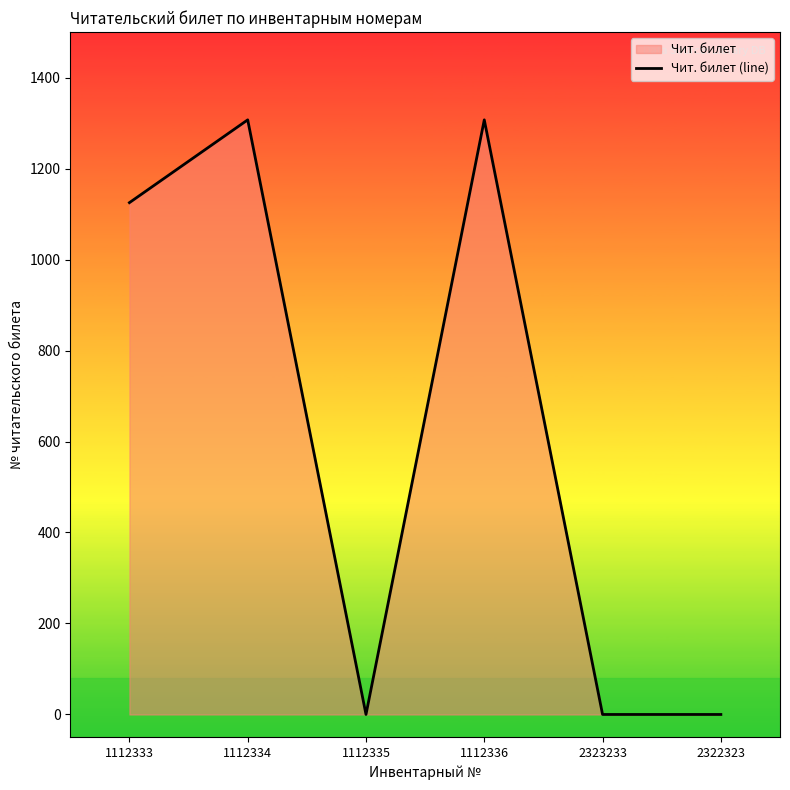

How many positive values are there?

3